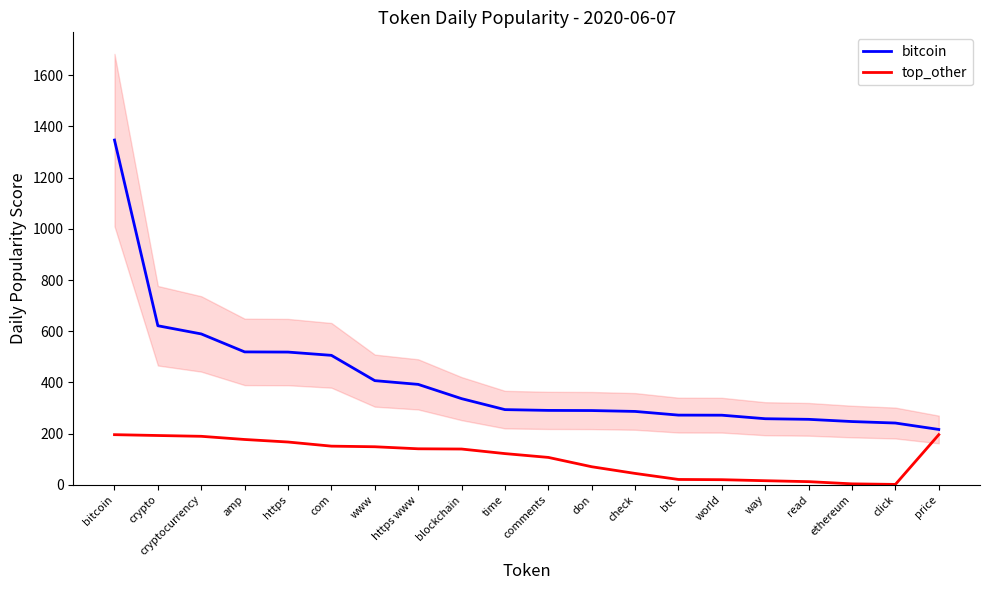

Reading left to right, extract all data points from this chart.

bitcoin: 1346.8	621.3	589.3	519.2	518.5	505.7	406.9	392.3	336.6	293.7	290.6	290.0	286.6	272.2	271.9	258.1	255.7	247.0	241.3	216.2
top_other: 195.8	192.5	189.4	177.0	167.1	151.0	148.6	140.6	139.7	121.9	106.9	70.5	44.4	20.8	19.9	15.9	12.3	3.7	1.5	195.8